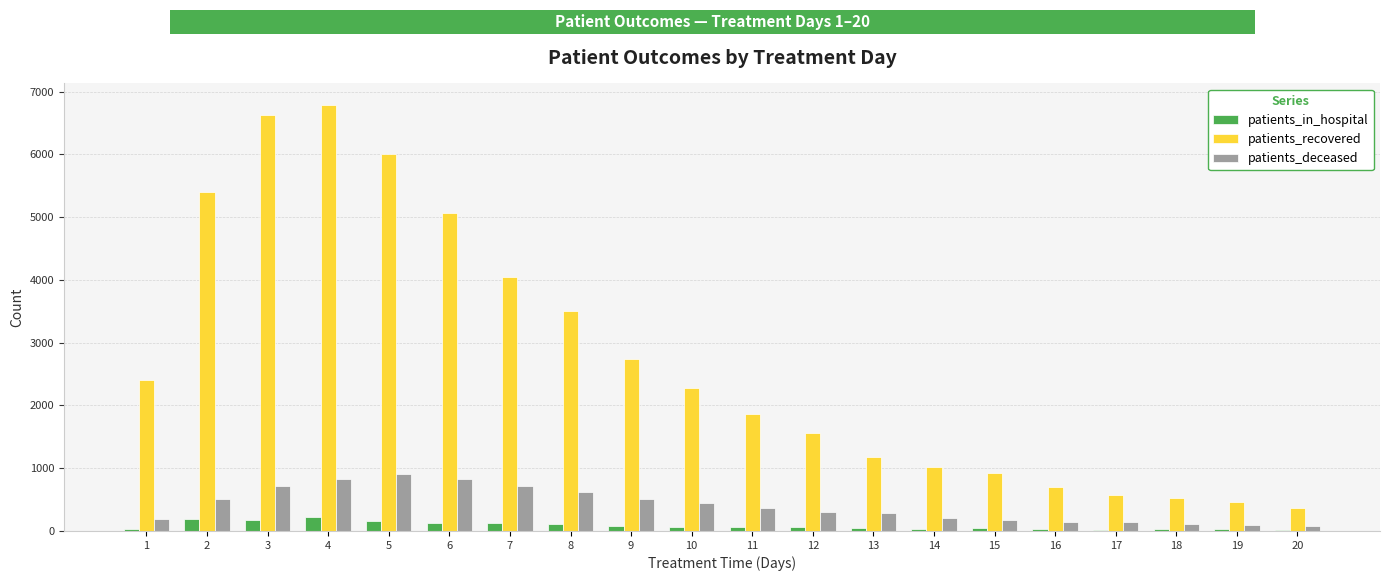

How many series are shown in this chart?

3